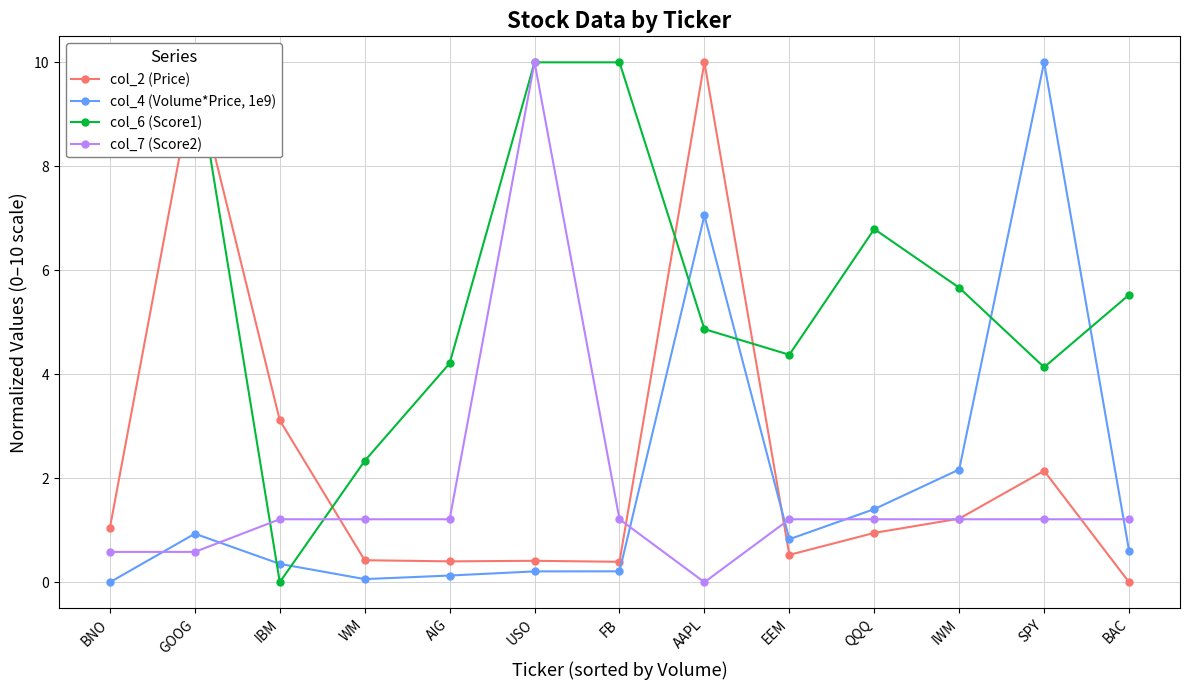

Rank the series by their maximum value, from highest to lowest.

col_2 (Price), col_4 (Volume*Price, 1e9), col_6 (Score1), col_7 (Score2)